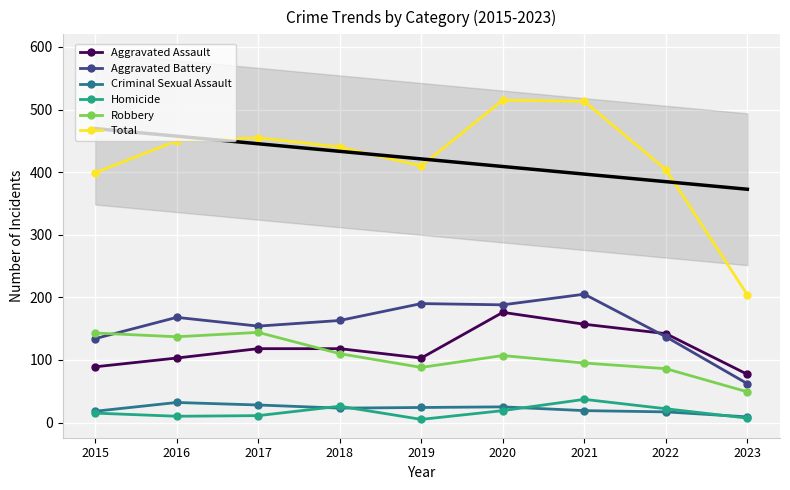

At which label does Homicide reach its minimum?

2019